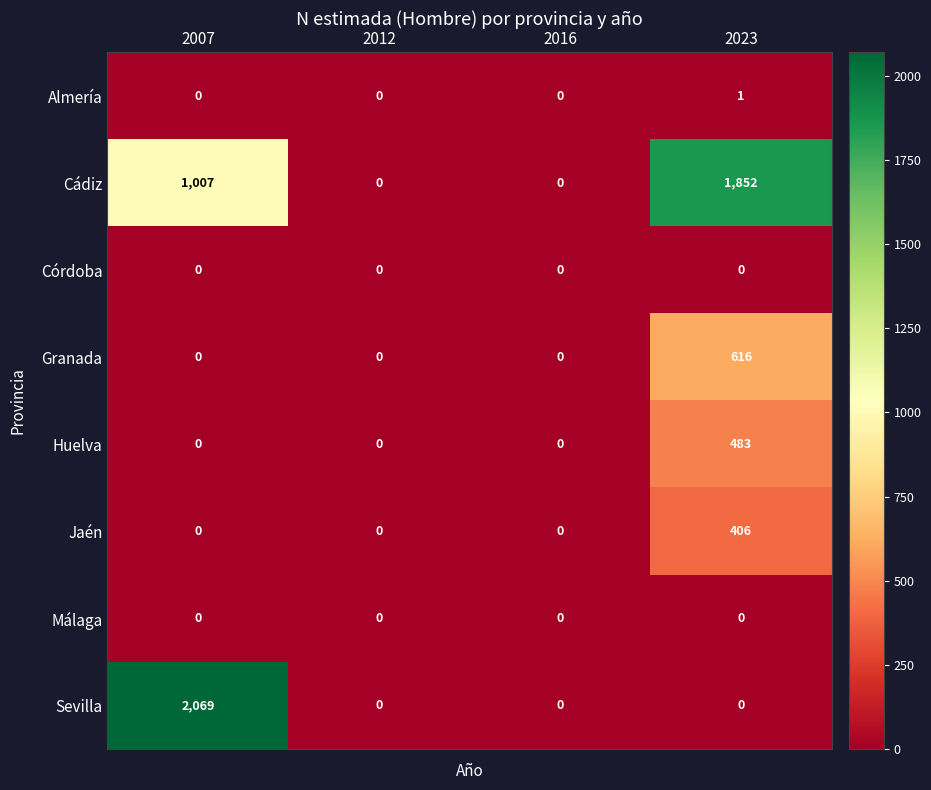

Which series has the largest range (max minus min)?

Sevilla